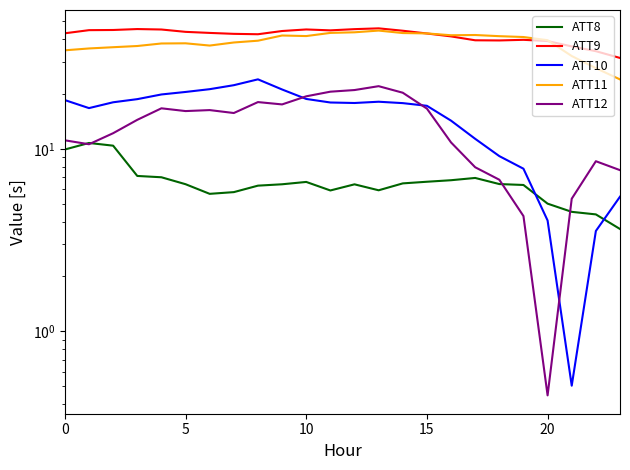

Reading left to right, transcribe all the data shown in this chart.

ATT8: 9.9	10.8	10.4	7.1	7.0	6.4	5.7	5.8	6.3	6.4	6.6	5.9	6.4	5.9	6.5	6.6	6.7	6.9	6.4	6.3	5.0	4.5	4.4	3.6
ATT9: 42.9	44.6	44.7	45.3	45.0	43.7	43.1	42.6	42.4	44.2	45.0	44.5	45.2	45.7	44.3	42.8	41.3	39.3	39.2	39.5	38.9	36.4	34.3	31.5
ATT10: 18.5	16.7	18.0	18.7	19.8	20.5	21.2	22.3	24.0	21.1	18.8	17.9	17.8	18.1	17.8	17.2	14.3	11.3	9.1	7.8	4.1	0.5	3.5	5.5
ATT11: 34.6	35.4	36.0	36.6	37.7	37.8	36.8	38.2	39.1	41.7	41.4	43.1	43.5	44.4	43.0	42.9	41.9	42.0	41.4	40.9	39.3	32.2	27.7	24.0
ATT12: 11.1	10.6	12.2	14.4	16.7	16.1	16.3	15.7	18.0	17.5	19.4	20.6	21.0	22.0	20.3	16.6	10.8	7.9	6.8	4.3	0.4	5.3	8.6	7.6